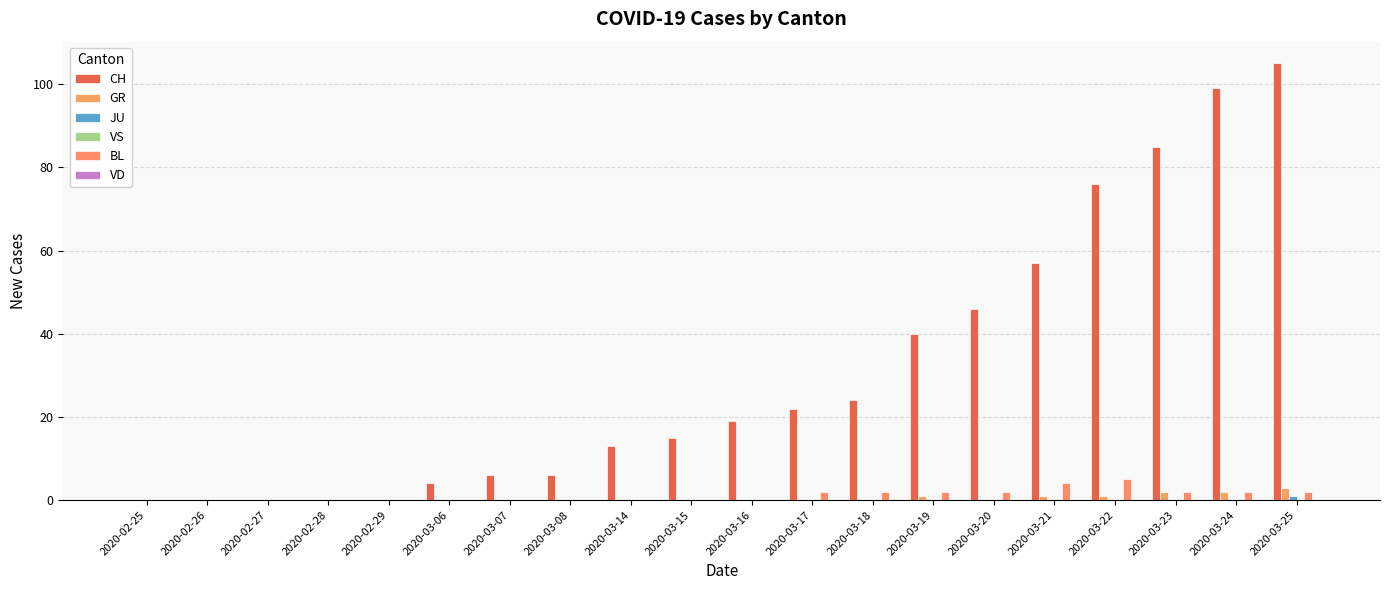

Which series has the widest spread of values?

CH